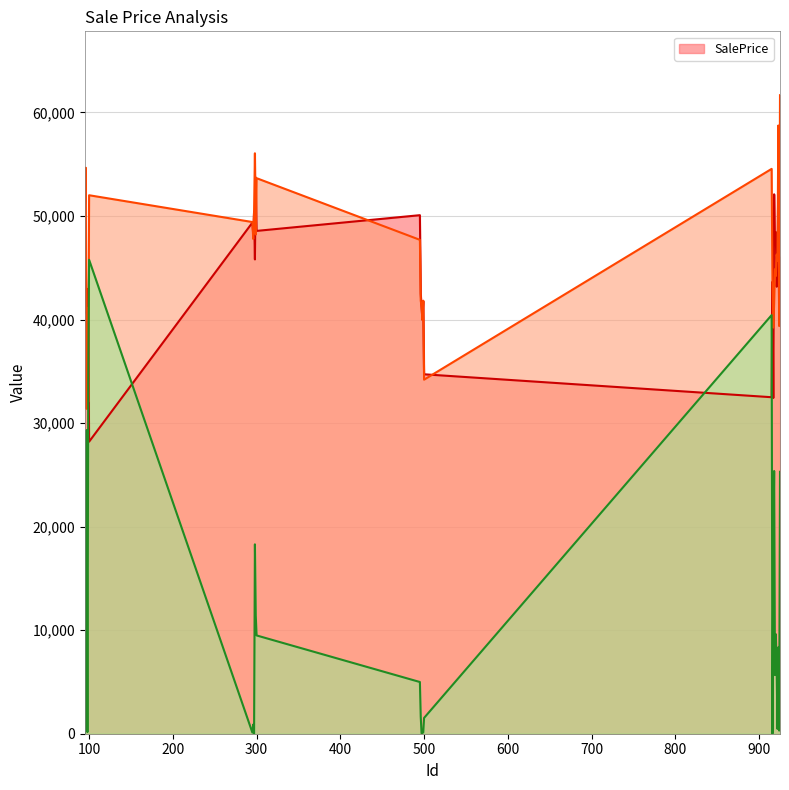

How many data points in SalePrice are less than 45312?

14